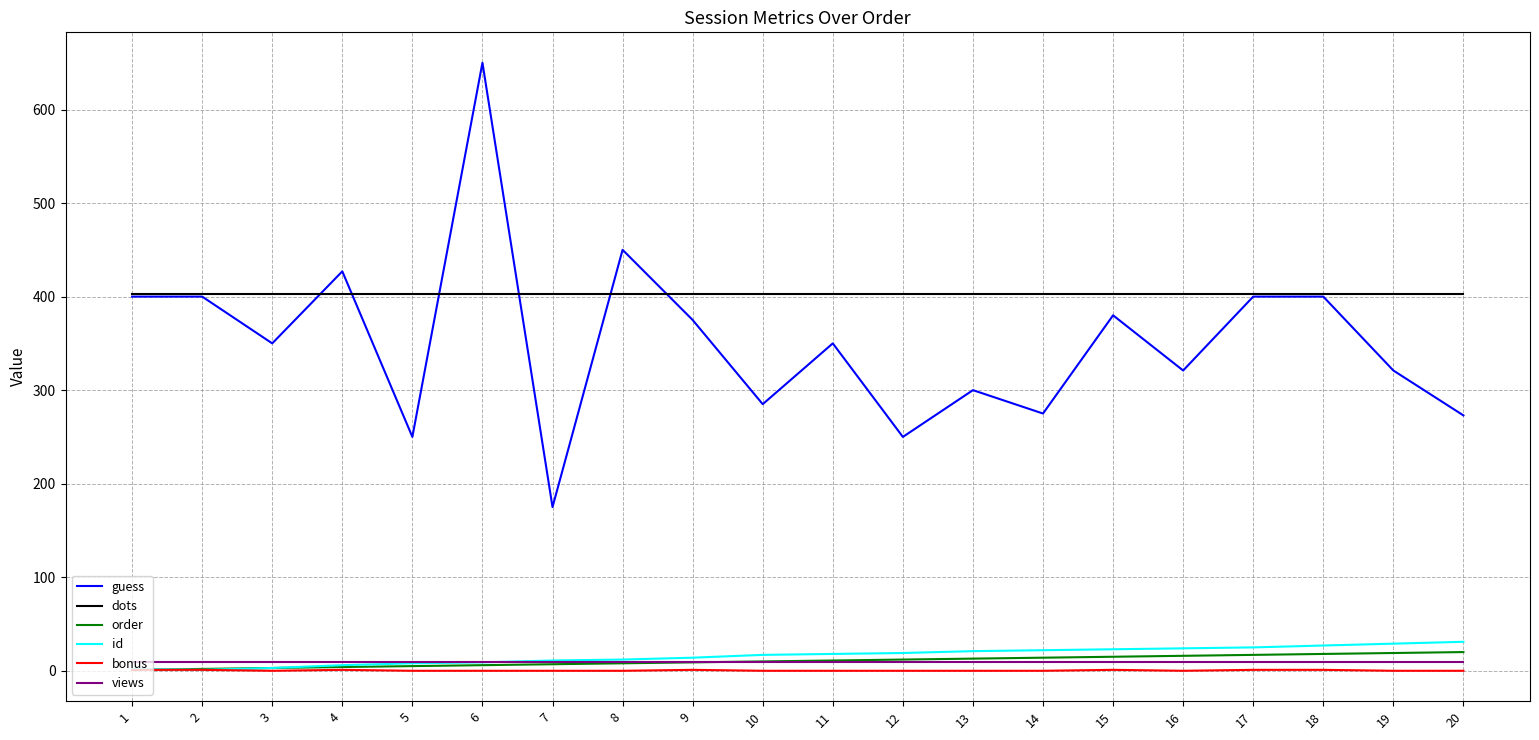

How many lines are shown in the chart?

6